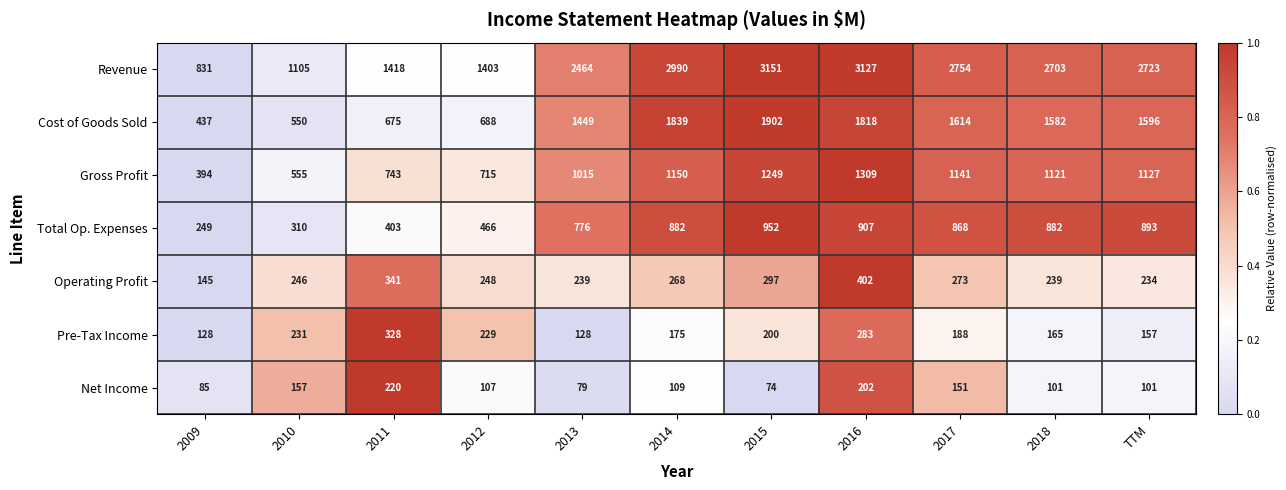

What is the total value across all series at 2018?

6793